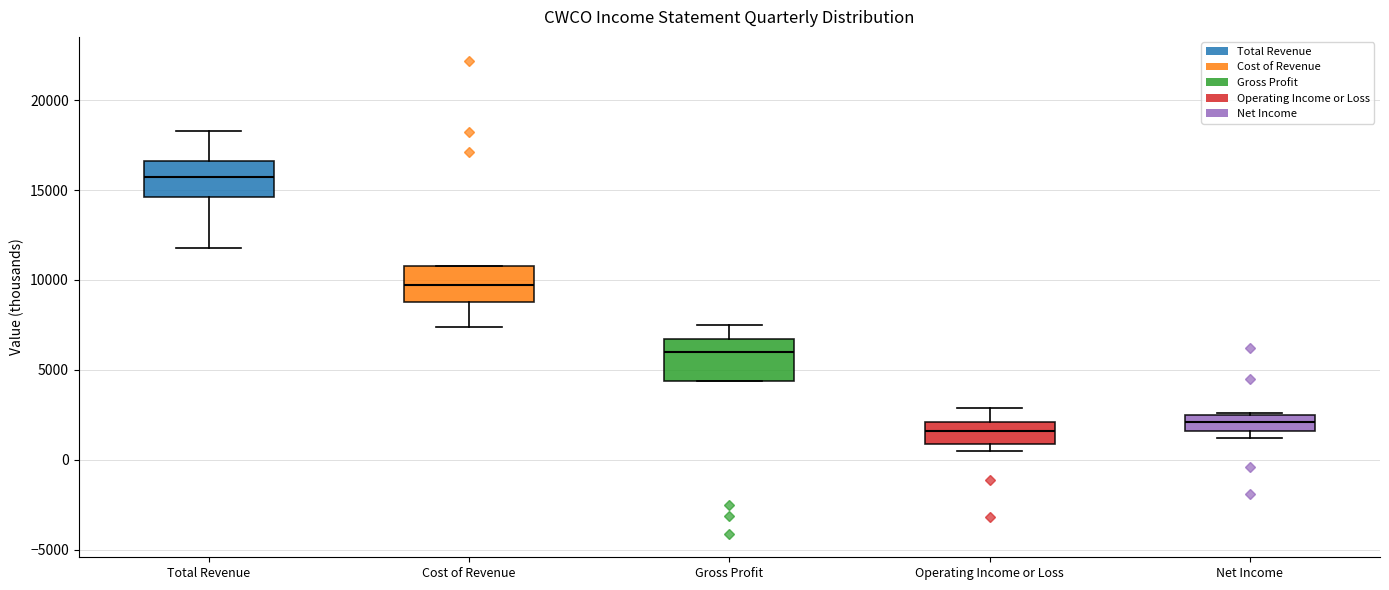

Reading left to right, read every box against the y-axis: the position of its median line, the range the box covers, and the ends of its whiskers. The values are not printed on the chart, so give them approximately, as read against the axis.

Total Revenue: median 15500, box 14500 to 16500, whiskers 12000 to 18500
Cost of Revenue: median 9500, box 9000 to 11000, whiskers 7500 to 11000
Gross Profit: median 6000, box 4500 to 6500, whiskers 4500 to 7500
Operating Income or Loss: median 1500, box 1000 to 2000, whiskers 500 to 3000
Net Income: median 2000, box 1500 to 2500, whiskers 1000 to 2500